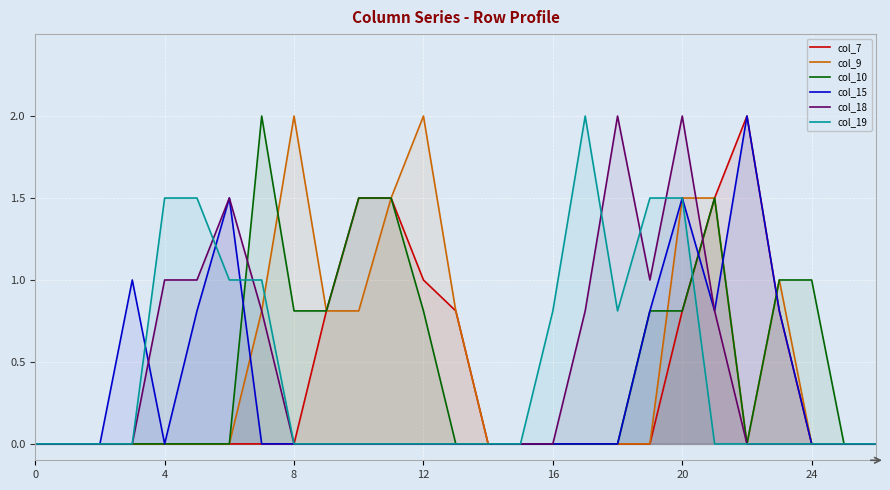

Which series has the largest total across all categories?

col_9